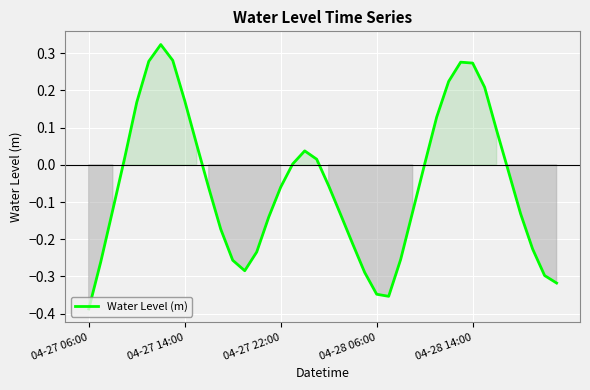

What is the difference between the second highest and second lowest values?

0.6